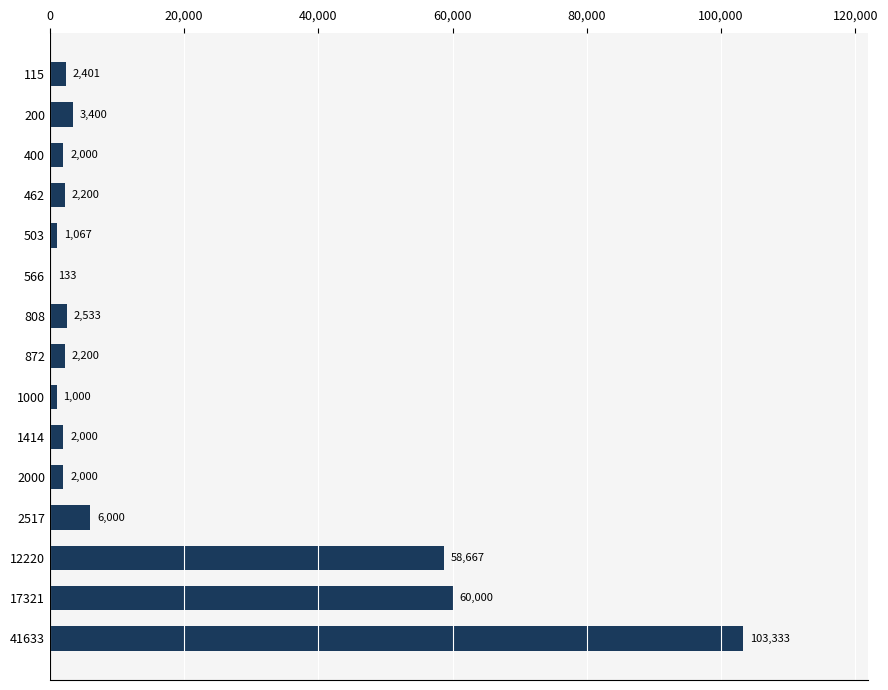

What is the sum of the values at 200 and 400?

5400